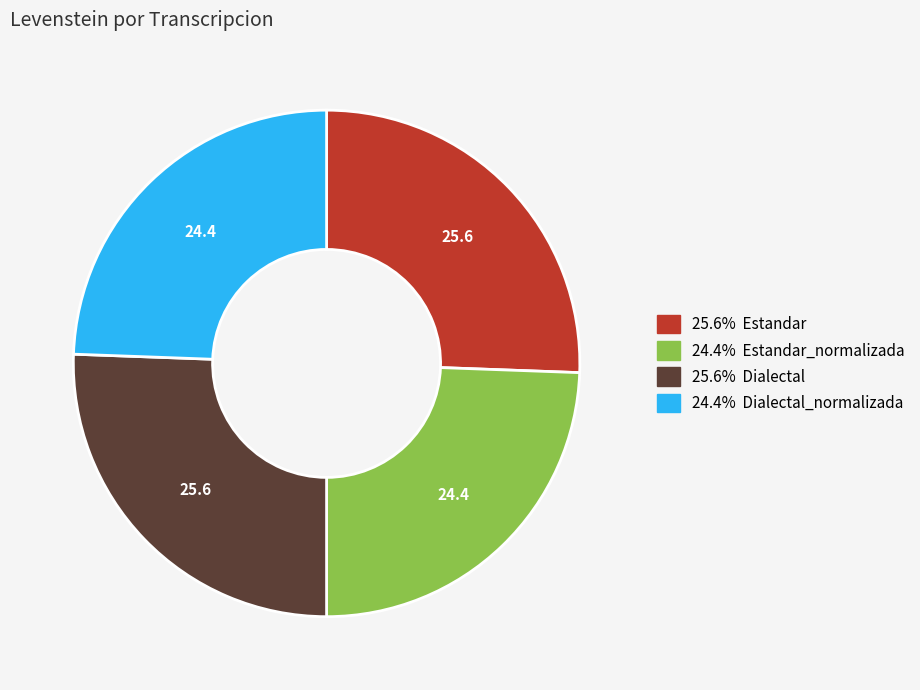

Is there a majority slice in this chart?

No